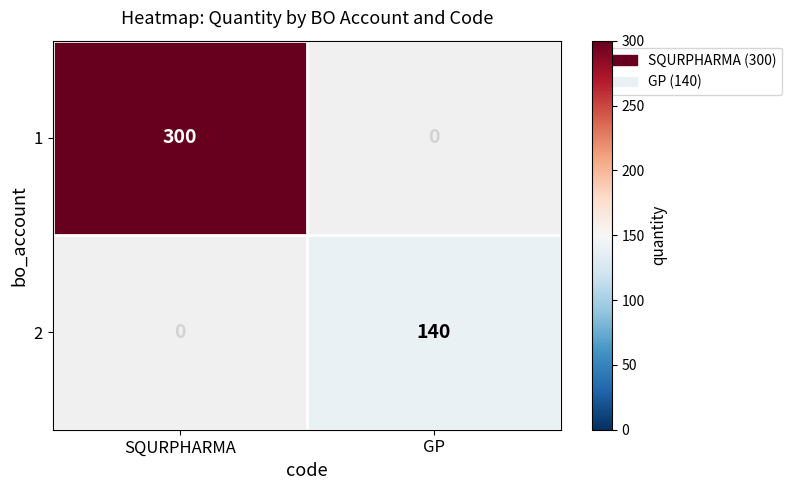

Reading right to left, what are all the values shown in this chart?

1: GP=0	SQURPHARMA=300
2: GP=140	SQURPHARMA=0